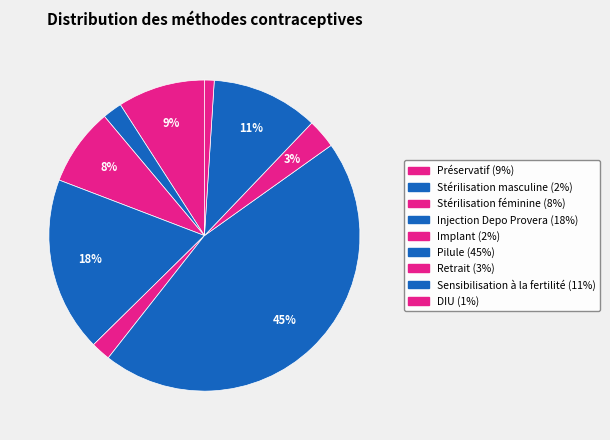

How many segments does this pie chart have?

9